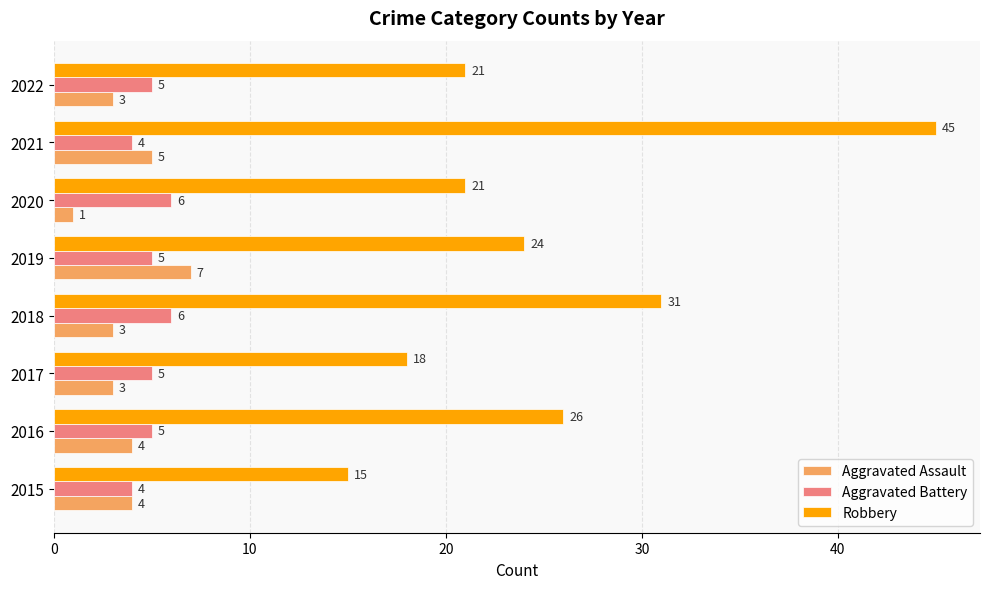

How many distinct data groups are displayed?

3